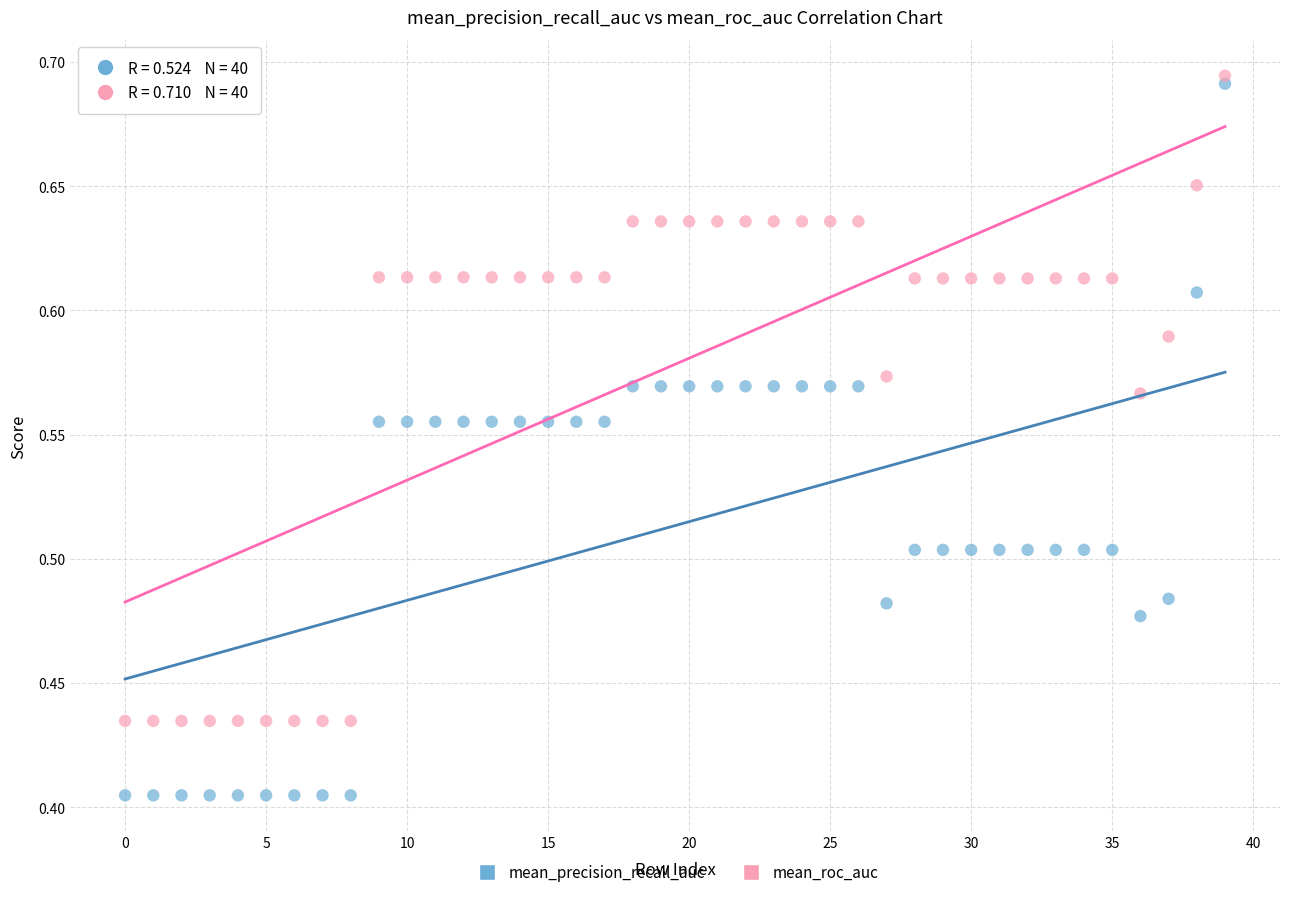

Which series has the largest Y range (max minus min)?

mean_precision_recall_auc